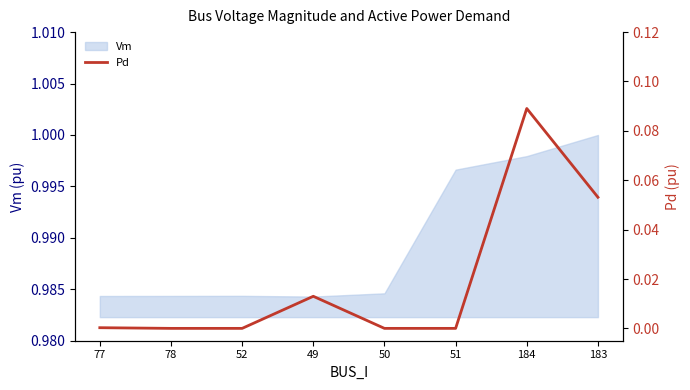

True or false: there are more than 0 points higher than both neighbors.

True